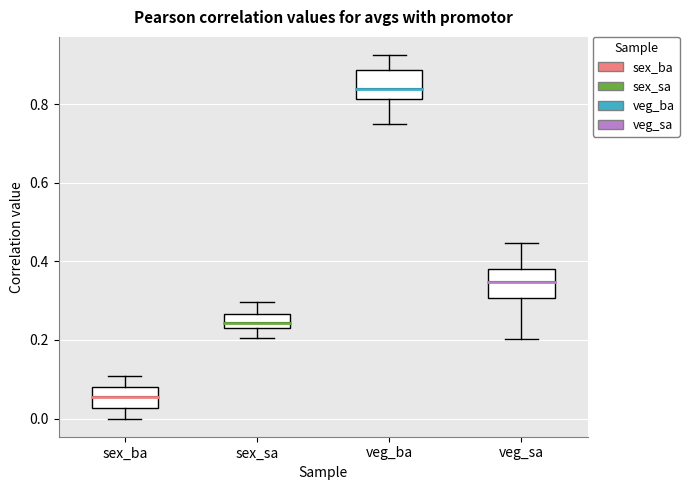

Which box has the lowest median line?

sex_ba